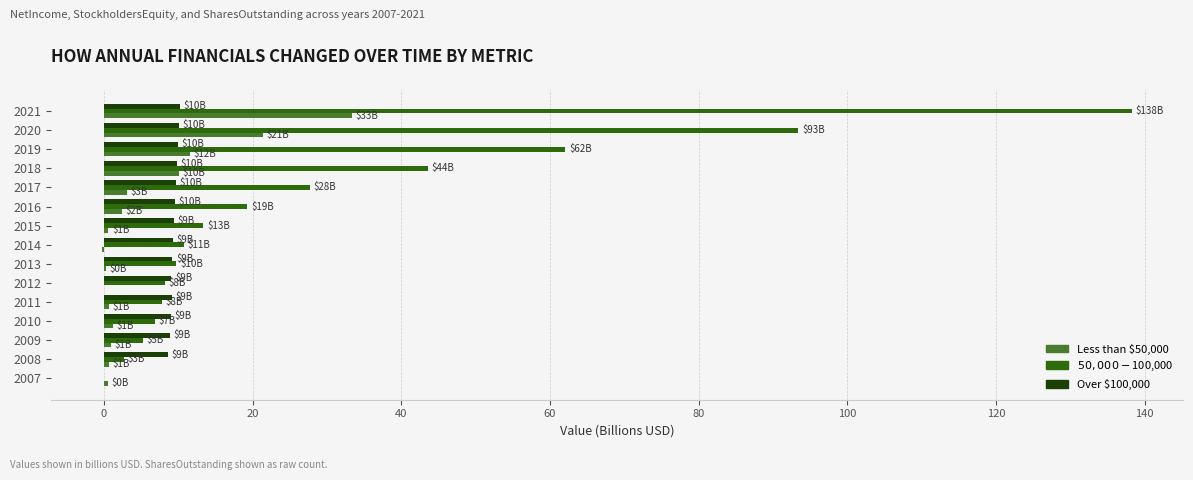

What is the total value across all series at 2018?

63.4